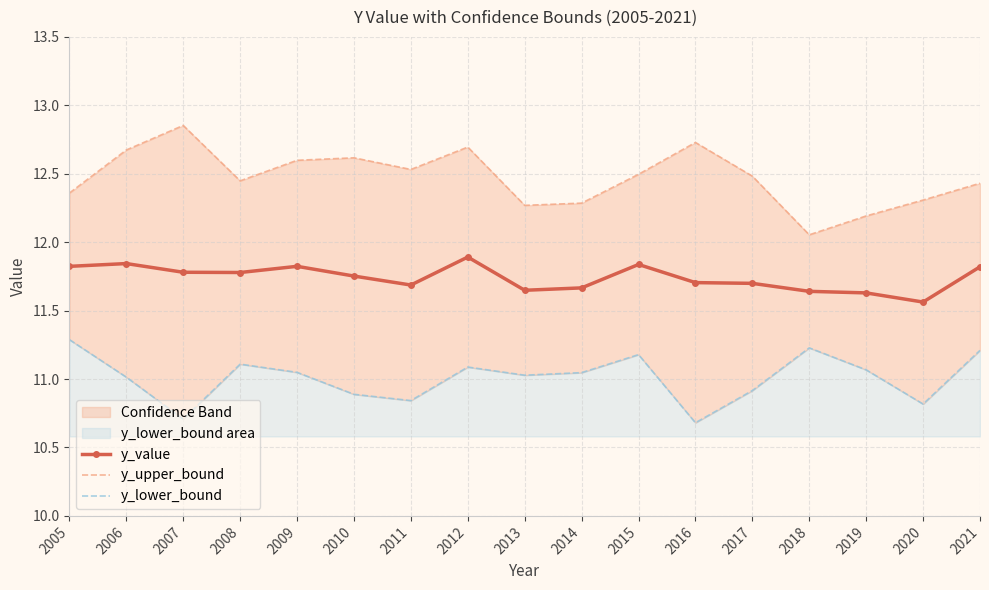

What is the minimum value shown in the chart?

10.7